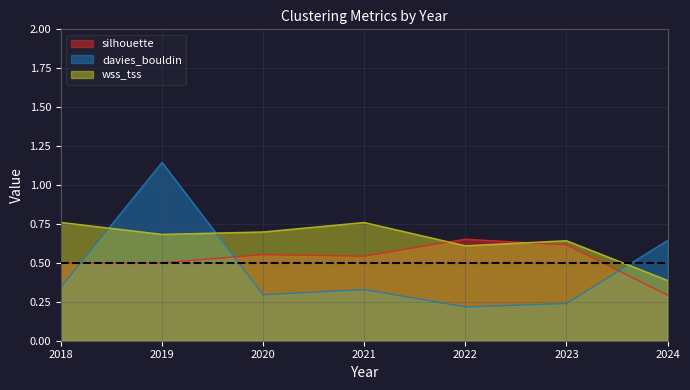

True or false: silhouette and wss_tss intersect in this chart.

True